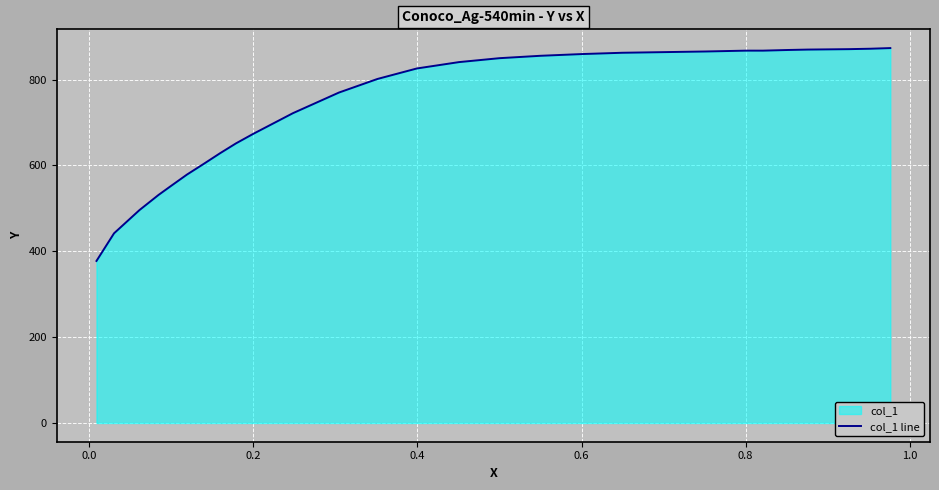

What is the maximum value shown in the chart?

873.4